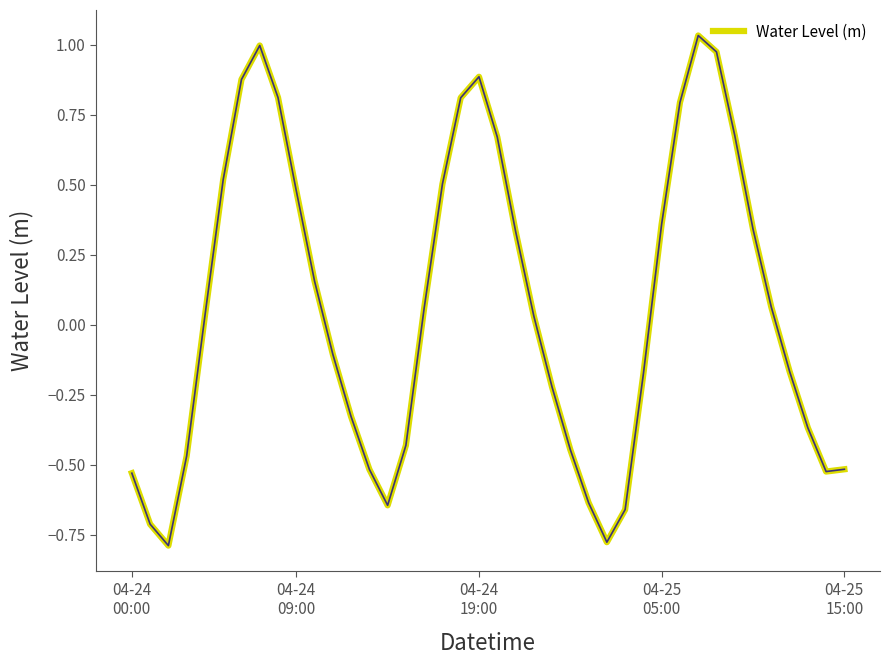

What is the difference between the maximum and minimum values?

1.8